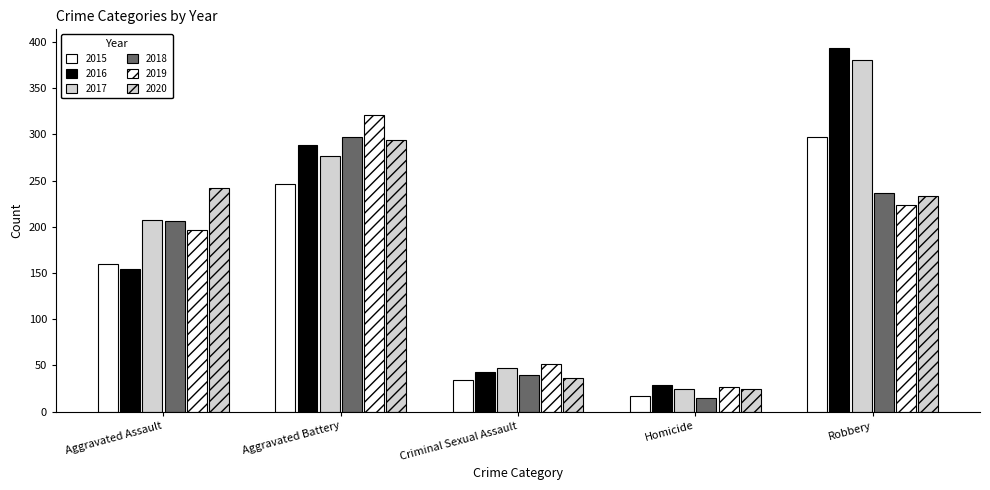

True or false: 2015 has a value of 17 at Homicide.

True